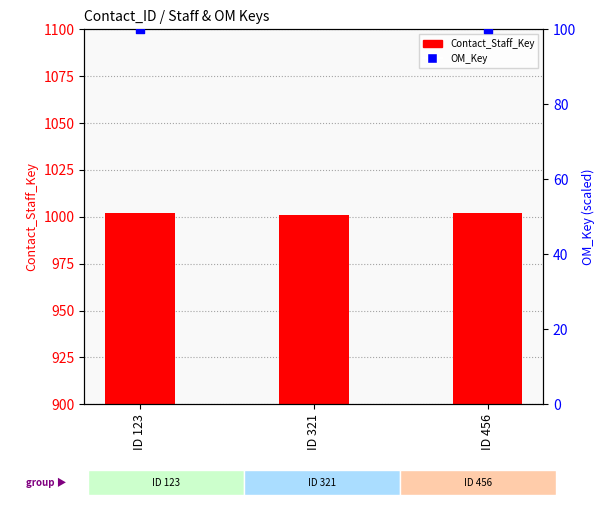

Is the value of OM_Key at ID 321 greater than the value of Contact_Staff_Key at ID 456?

No